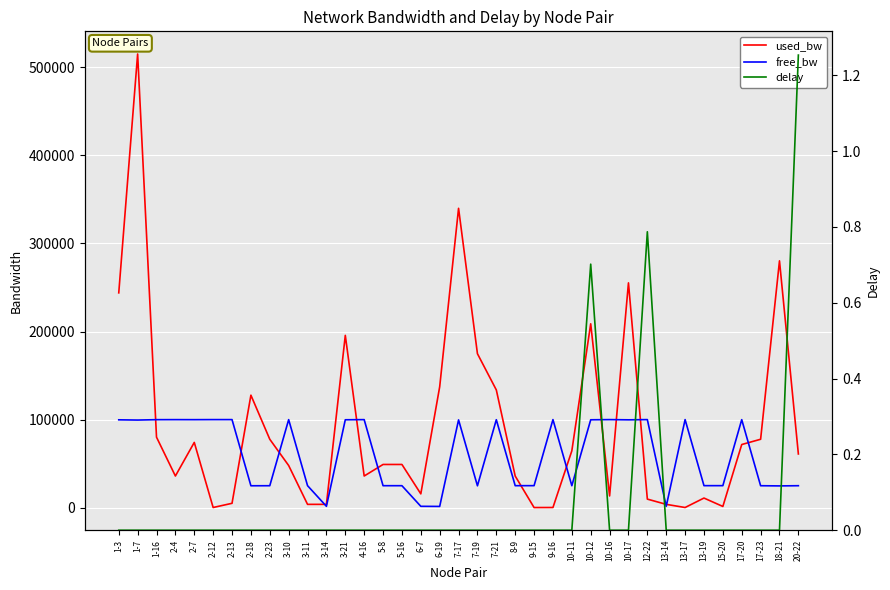

What is the label of the 37th point from the right?

1-3